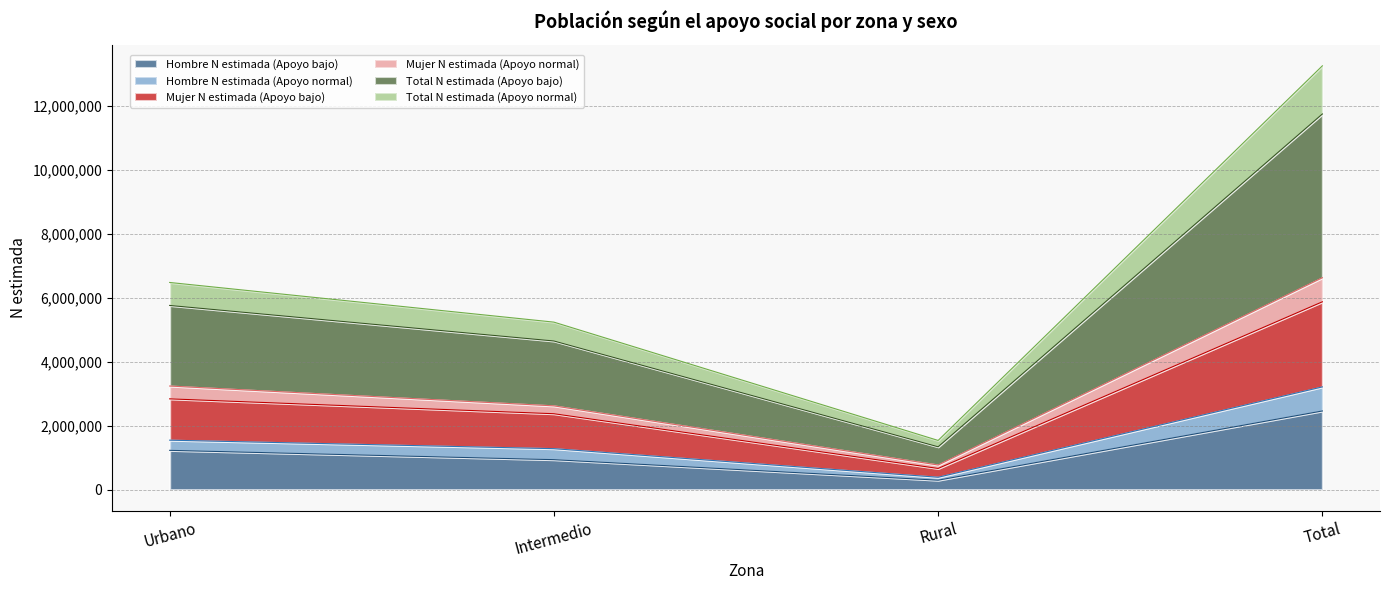

What is the difference between the highest and lowest values at Total?

10783269